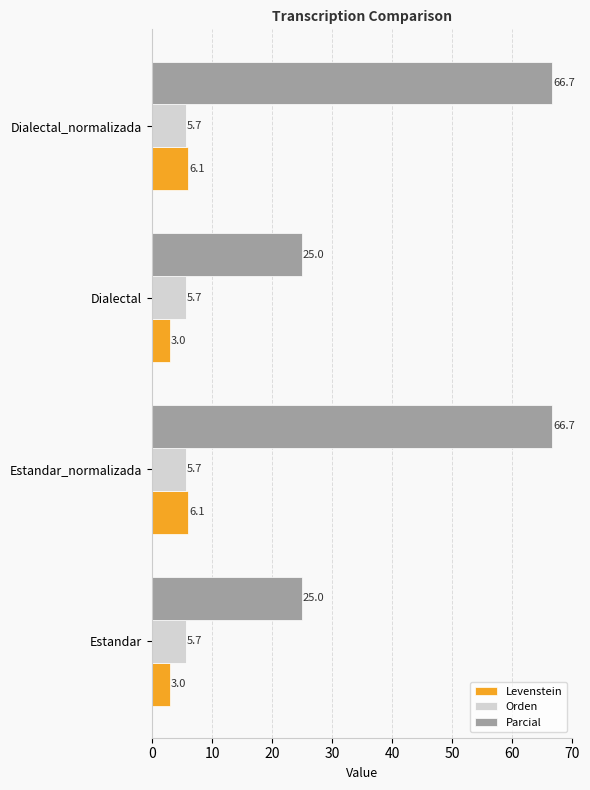

What is the difference between the maximum and minimum values in the Parcial series?

41.7